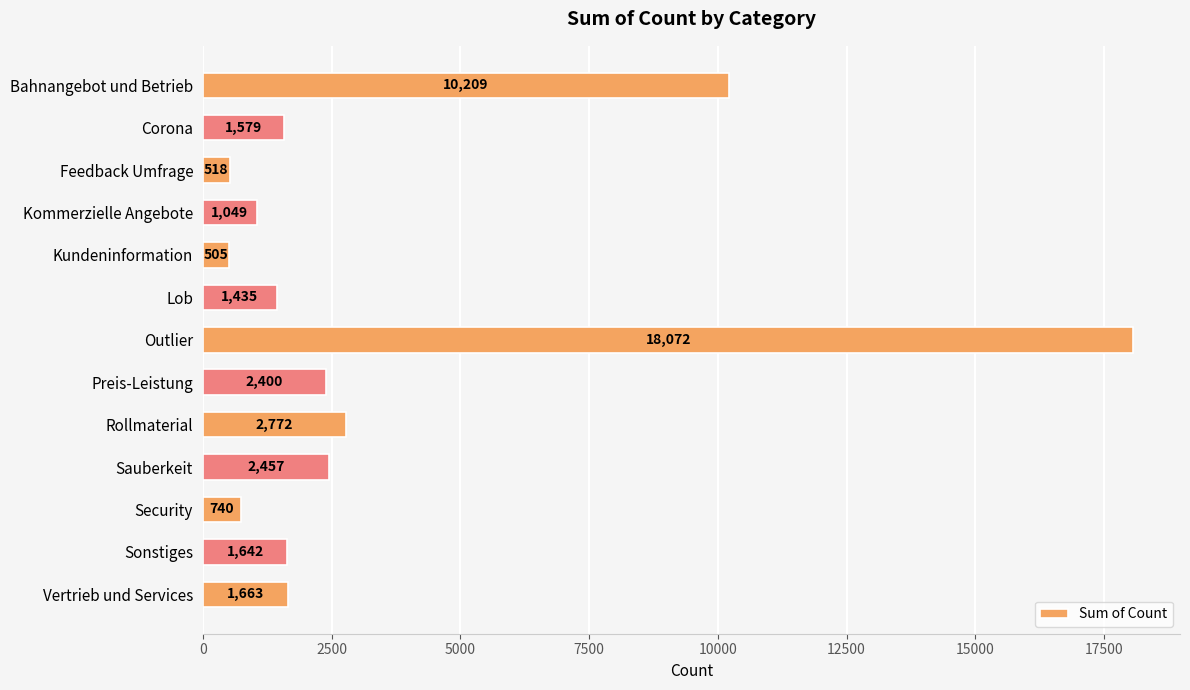

What is the value of the 1st bar from the top?

10209